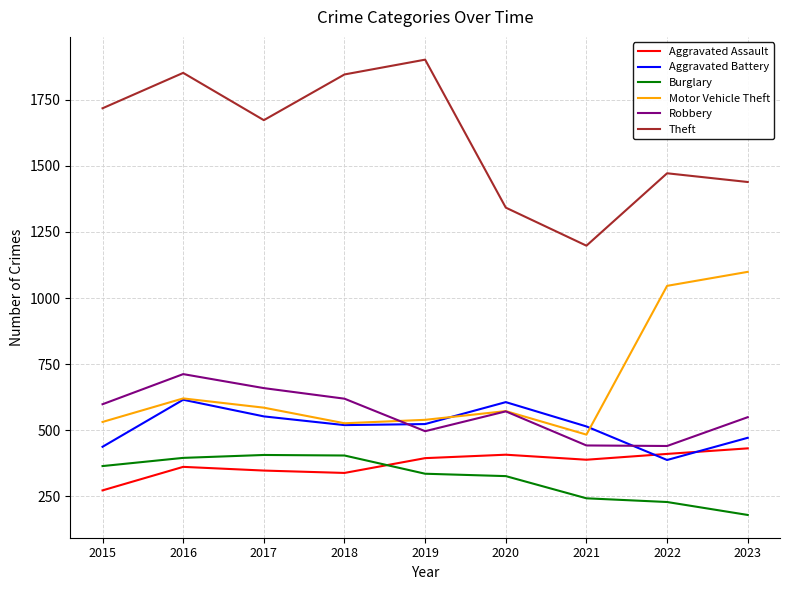

At which category is the sum across all series the highest?

2016